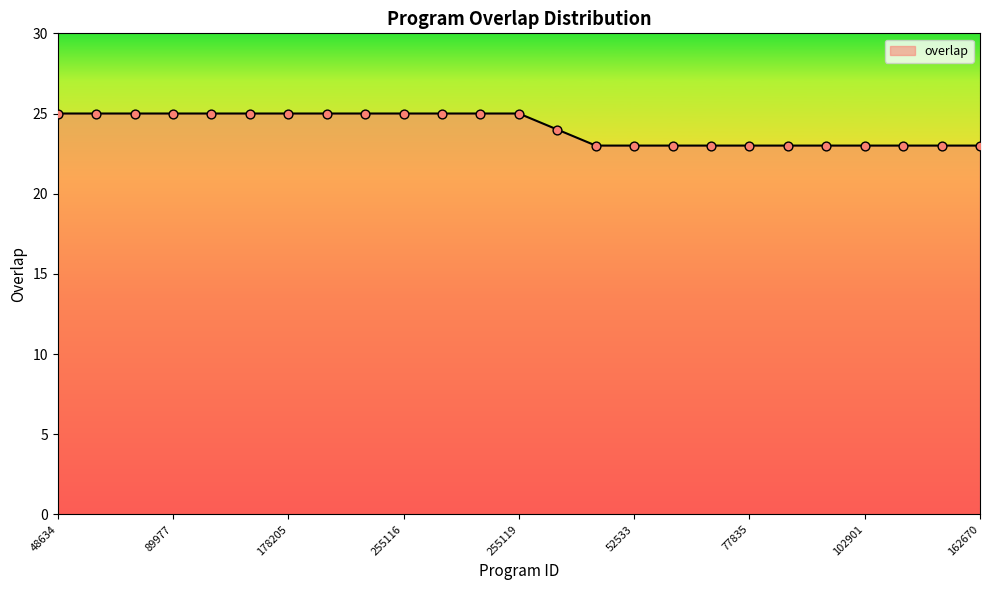

What is the smallest value displayed?

23